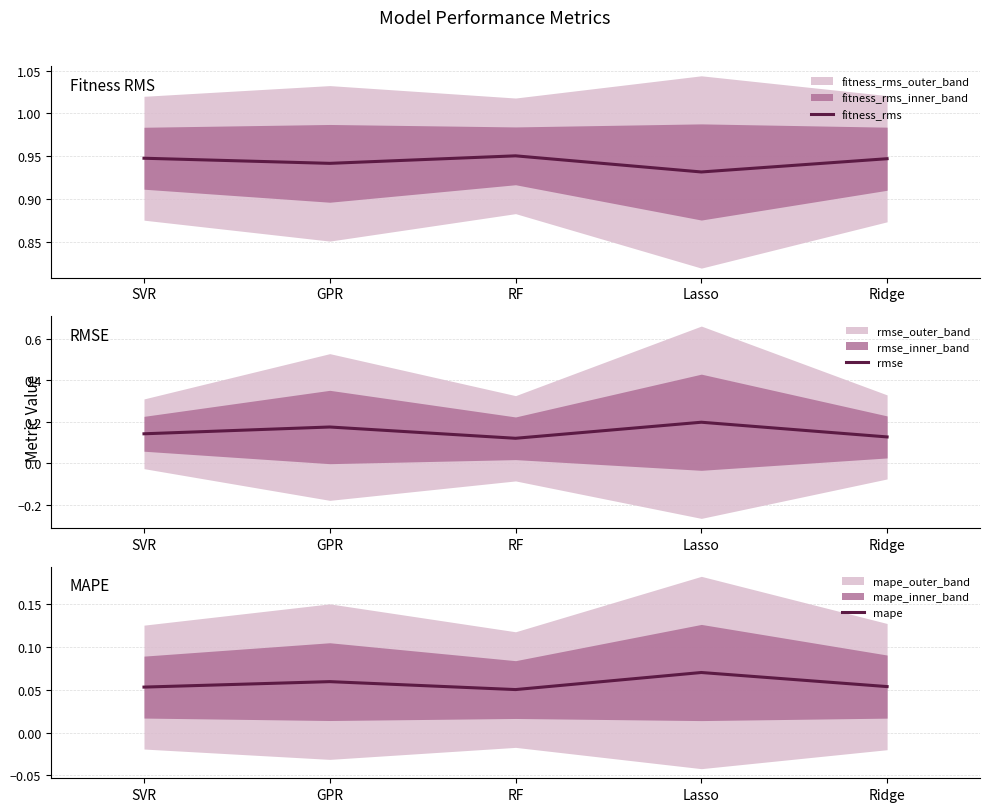

How many distinct data groups are displayed?

3